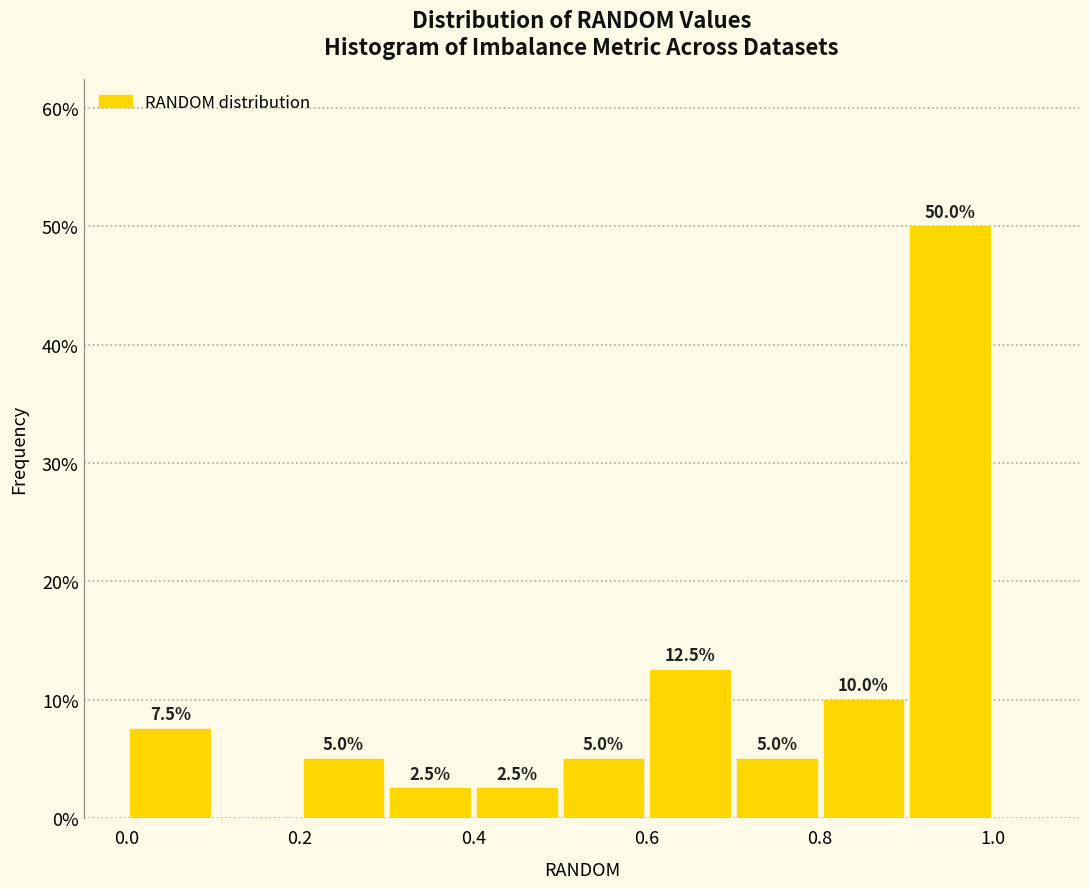

Over which range of the x-axis is the bar tallest?

0.9 to 1.0